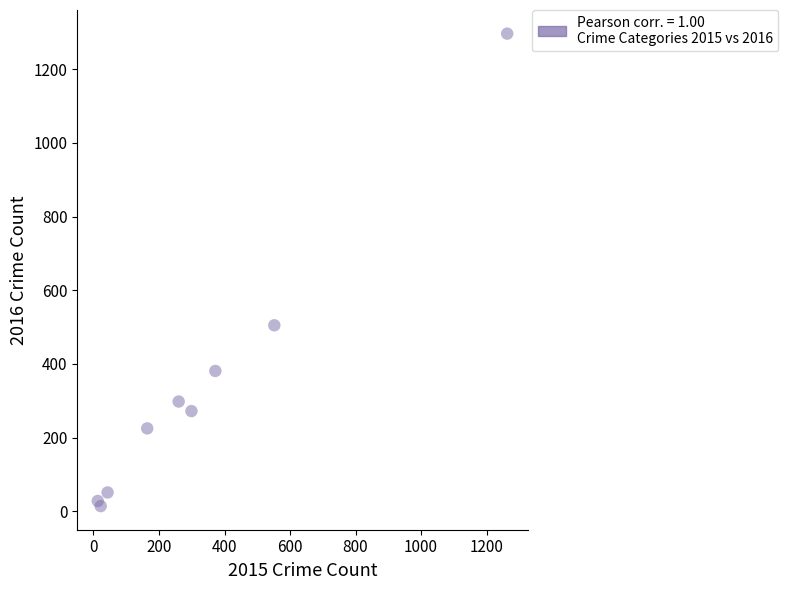

What Y value in the scatter plot is closest to 655?

505